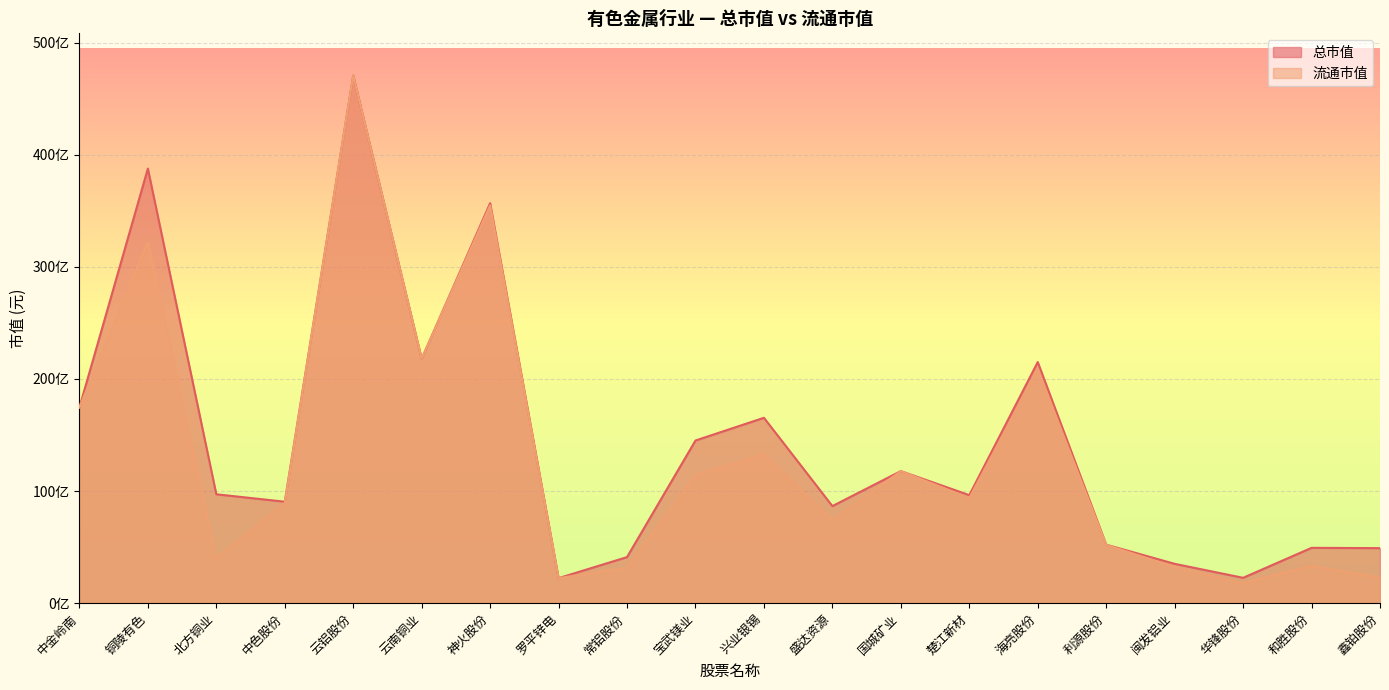

Does the chart display data point markers on the line(s)?

No